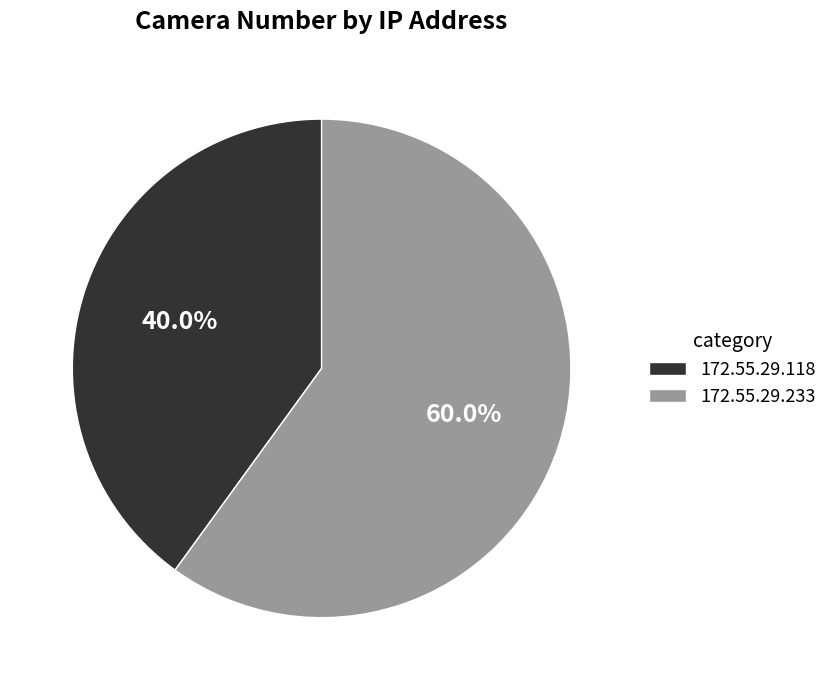

Which category has the biggest portion of the pie?

172.55.29.233